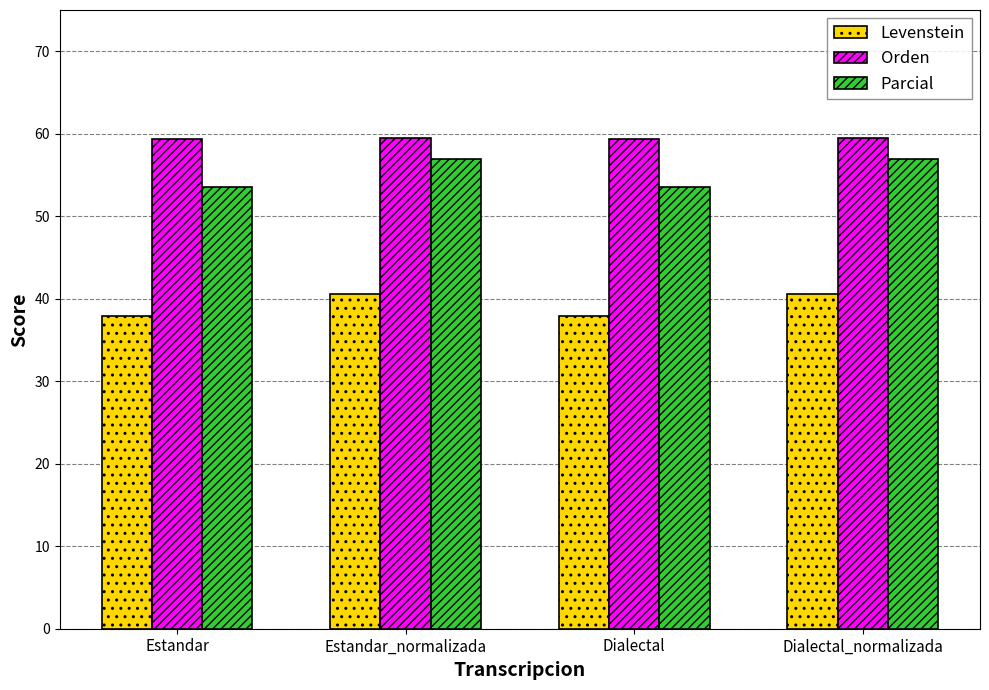

How many Parcial values are between 53 and 56?

2